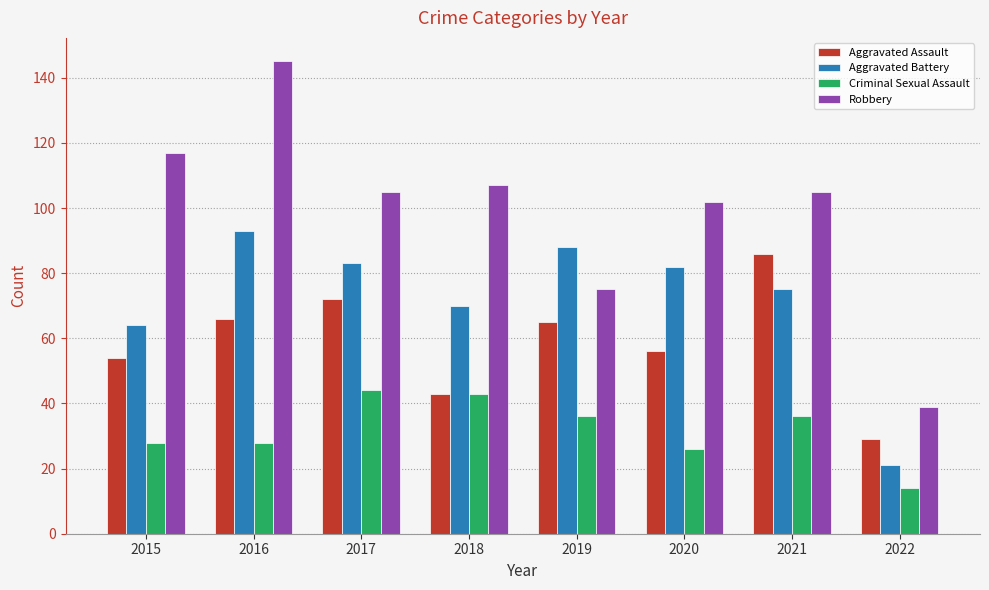

Read the Aggravated Assault value at 2017, to the nearest 10.

70